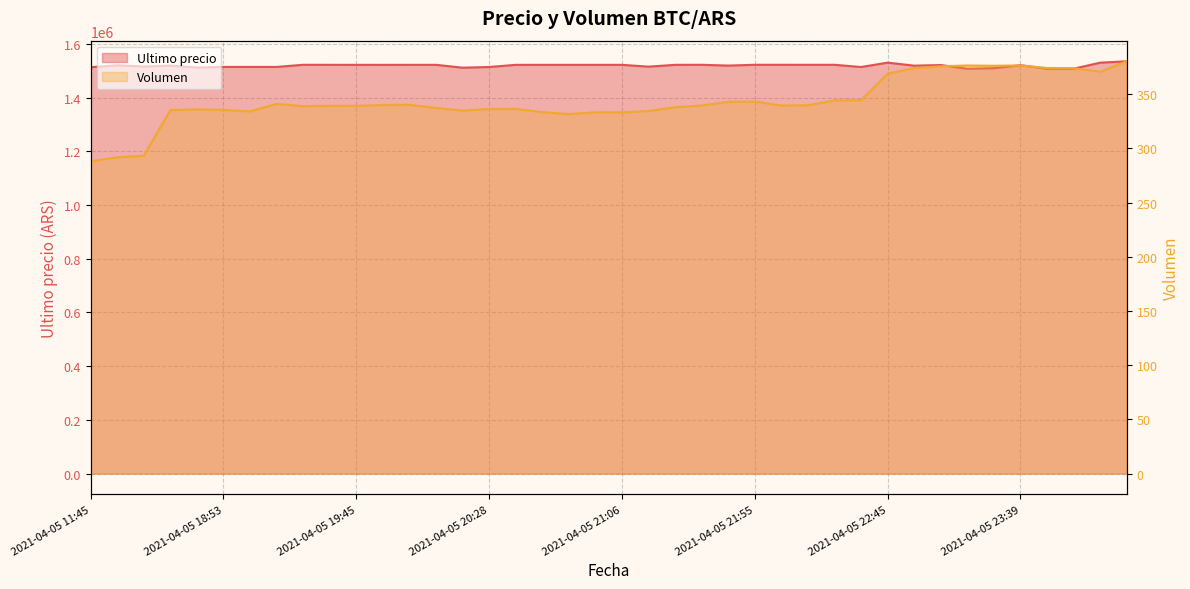

Which series has the largest range (max minus min)?

Ultimo precio